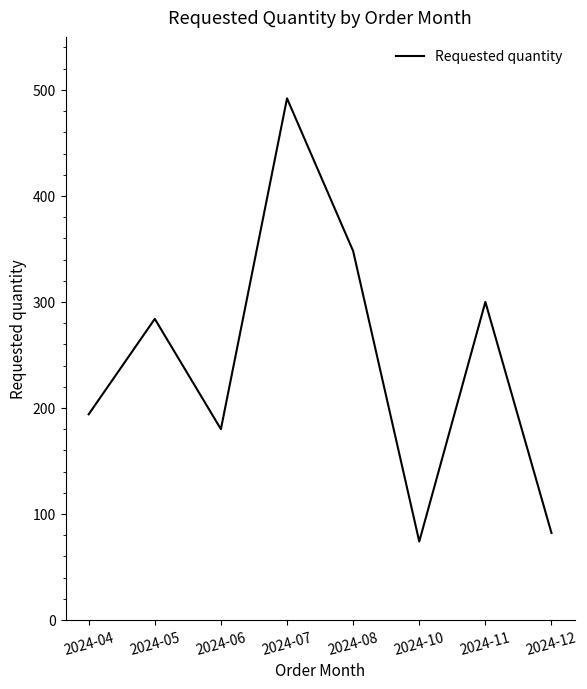

List the labels in order of value, largest first.

2024-07, 2024-08, 2024-11, 2024-05, 2024-04, 2024-06, 2024-12, 2024-10